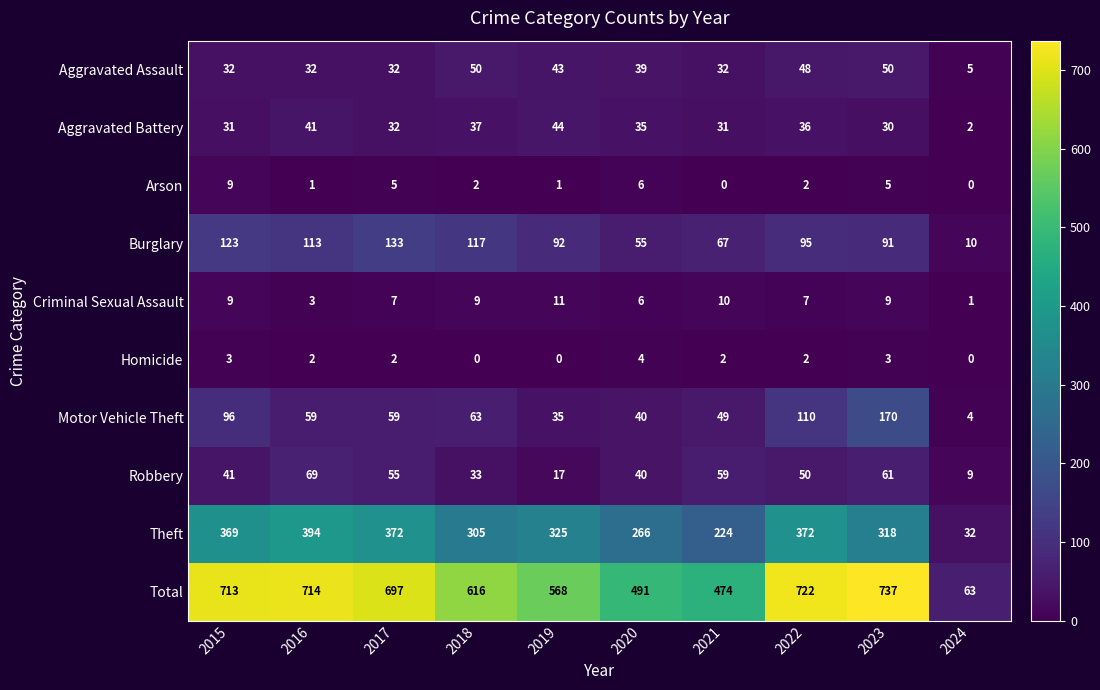

What is the difference between the maximum and minimum values in the Arson series?

9